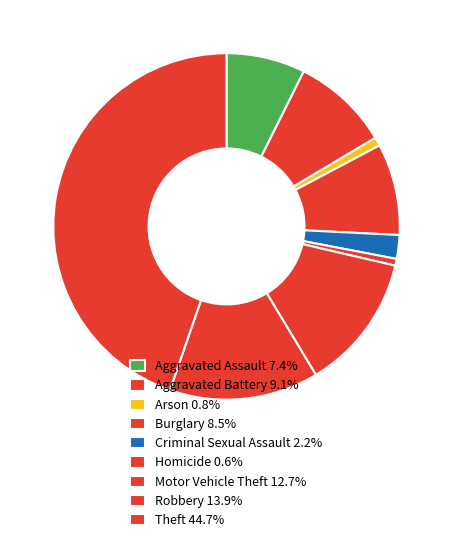

To the nearest percent, what is the difference between the Homicide and Criminal Sexual Assault slice percentages?

2%